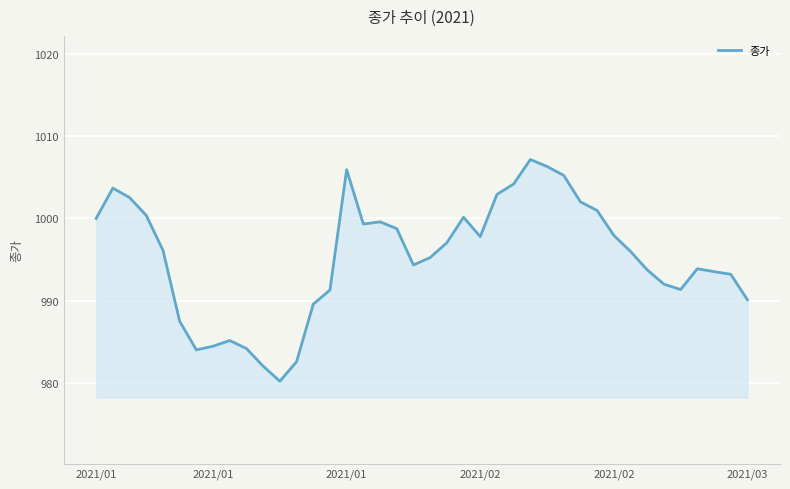

What is the smallest value displayed?

980.2